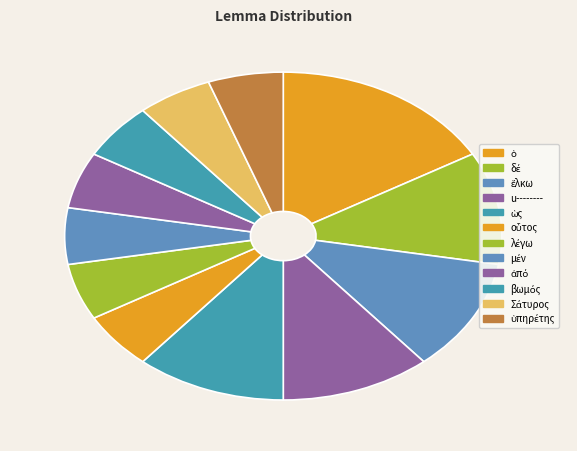

What is the ratio of the value at ὡς to the value at μέν?

2.0